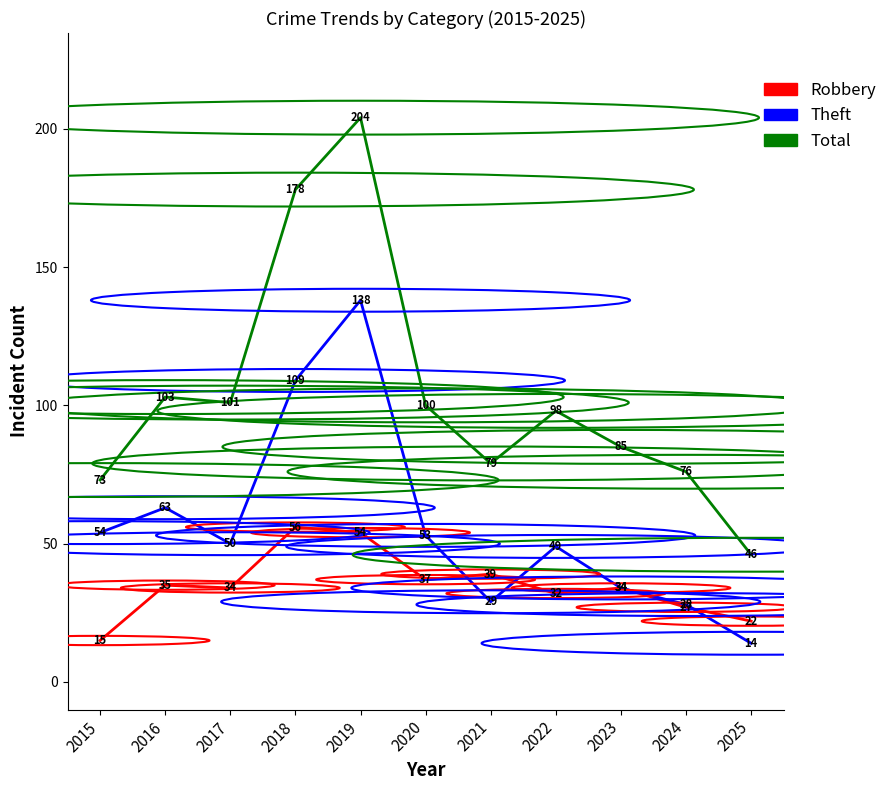

What is the difference between the highest and lowest values at 2018?

122